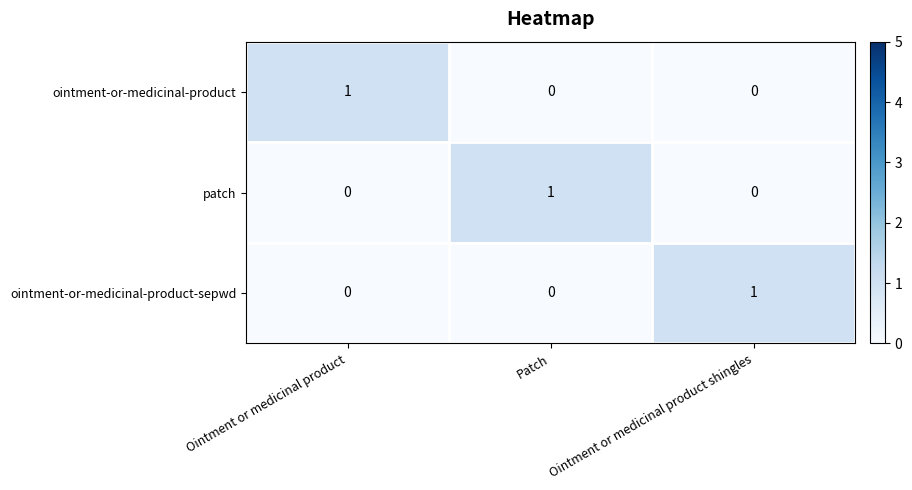

Reading left to right, transcribe all the data shown in this chart.

ointment-or-medicinal-product: Ointment or medicinal product=1	Patch=0	Ointment or medicinal product shingles=0
patch: Ointment or medicinal product=0	Patch=1	Ointment or medicinal product shingles=0
ointment-or-medicinal-product-sepwd: Ointment or medicinal product=0	Patch=0	Ointment or medicinal product shingles=1